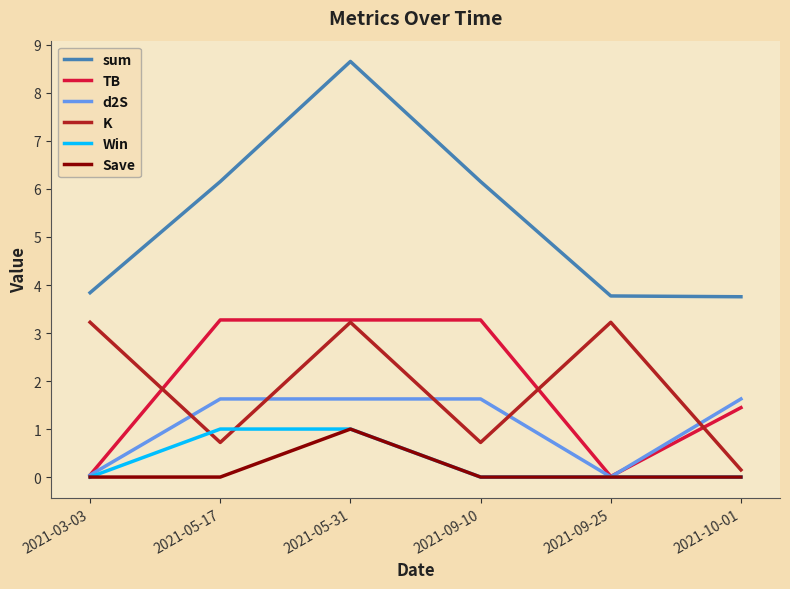

What are all the series names shown in the legend?

sum, TB, d2S, K, Win, Save